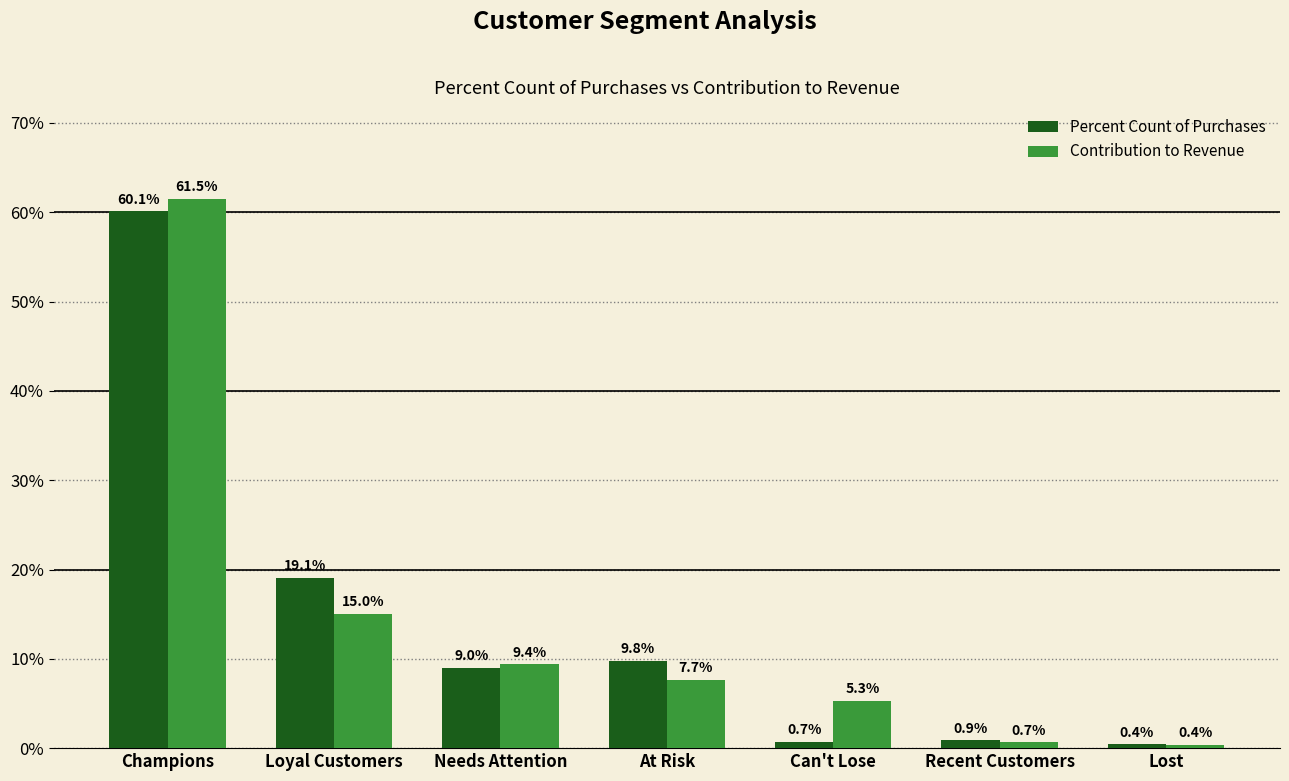

Does the chart contain stacked bars?

No